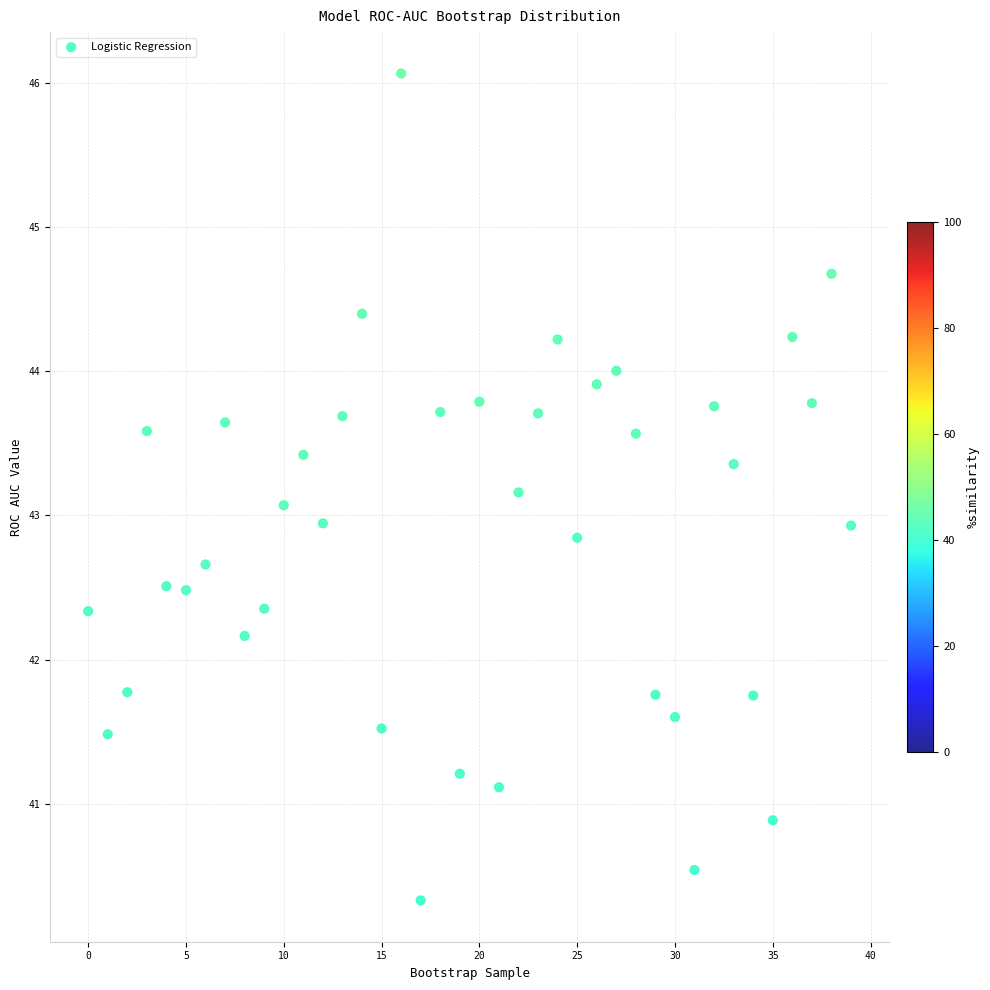

What is the range of Y values (max minus min)?

5.7